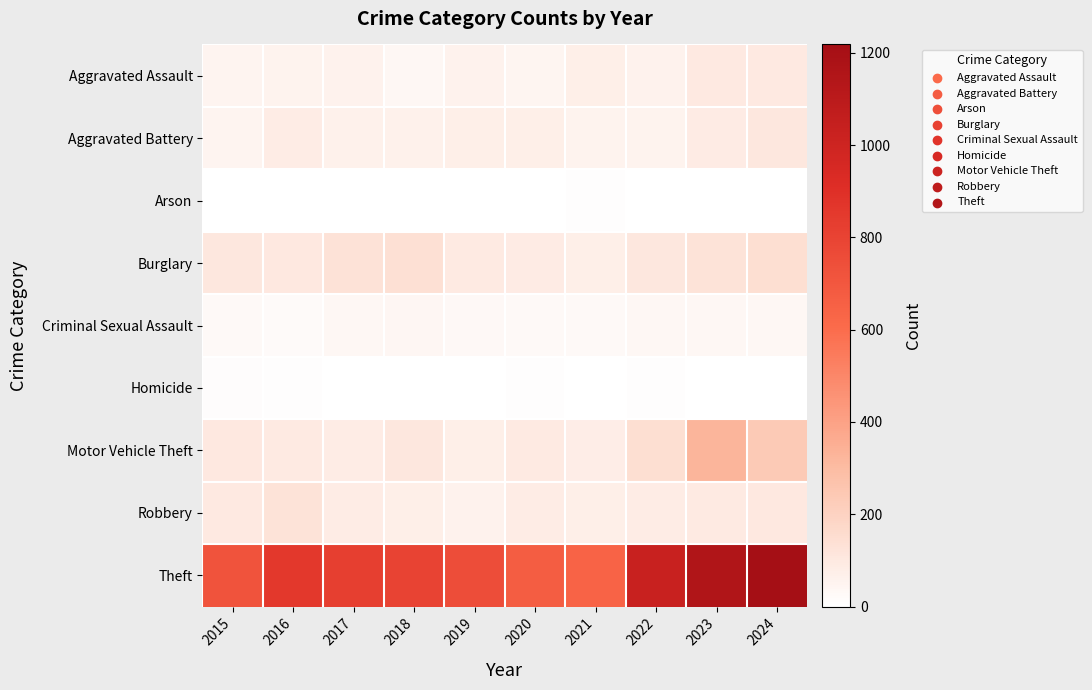

Which label corresponds to the largest value in the chart?

2024